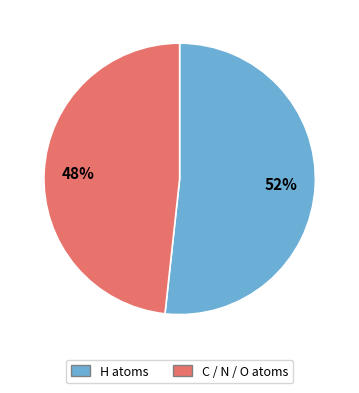

What is the ratio of the value at C / N / O atoms to the value at H atoms?

0.9